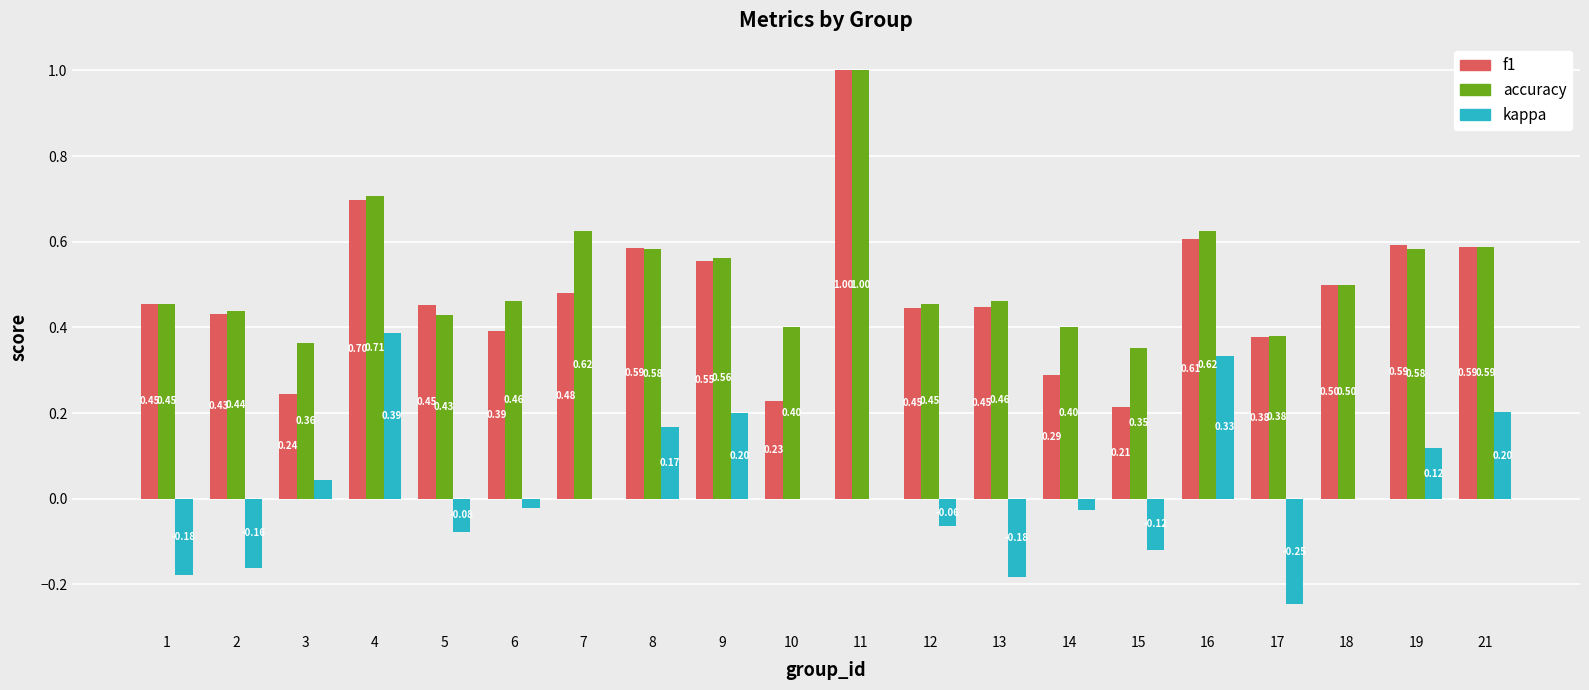

The accuracy series shows 1.7 at 11. True or false?

False